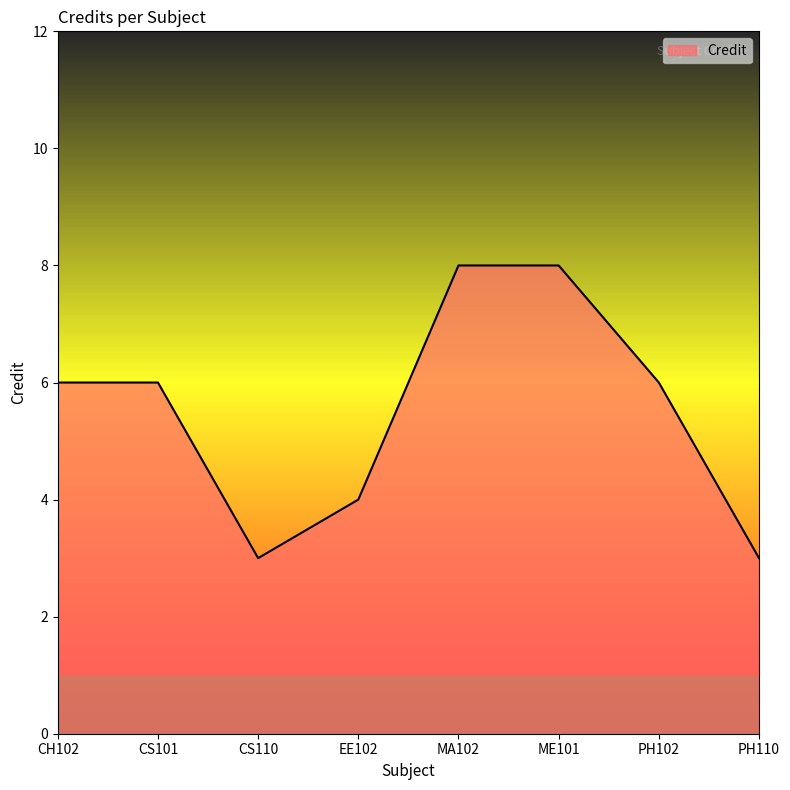

Reading right to left, transcribe all the data shown in this chart.

3	6	8	8	4	3	6	6